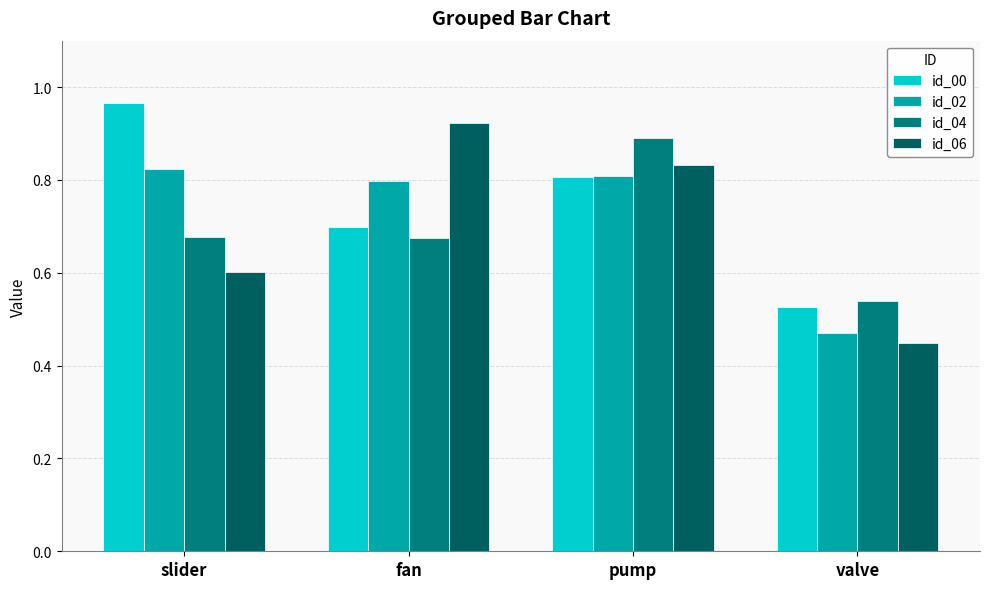

Rank the series by their maximum value, from lowest to highest.

id_02, id_04, id_06, id_00